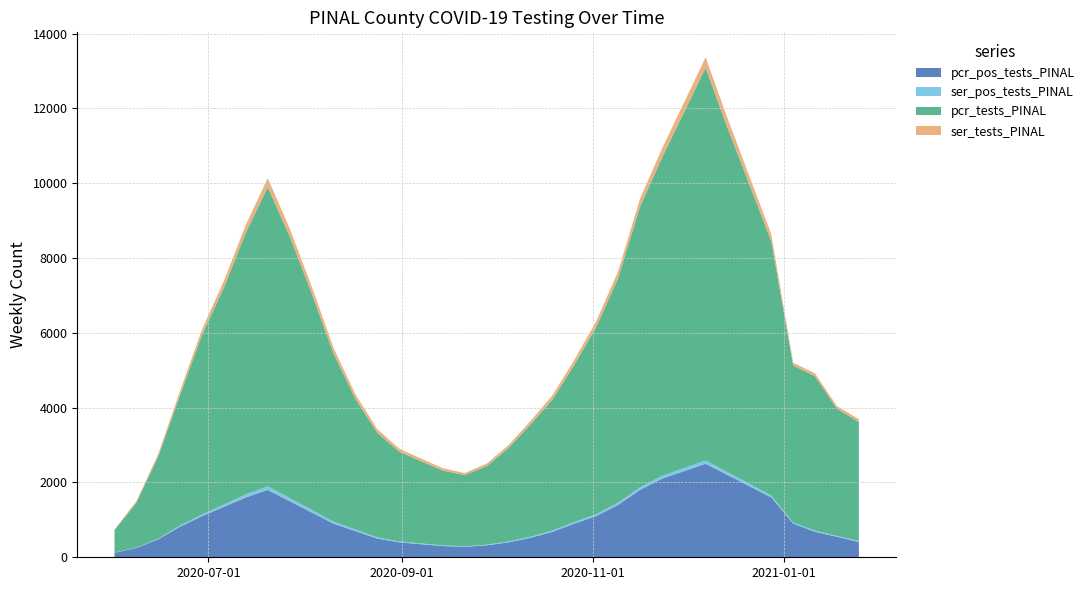

Reading left to right, extract all data points from this chart.

pcr_pos_tests_PINAL: 2020-06-01=120	2020-06-08=250	2020-06-15=480	2020-06-22=820	2020-06-29=1100	2020-07-06=1350	2020-07-13=1600	2020-07-20=1800	2020-07-27=1500	2020-08-03=1200	2020-08-10=900	2020-08-17=700	2020-08-24=500	2020-08-31=400	2020-09-07=350	2020-09-14=300	2020-09-21=280	2020-09-28=320	2020-10-05=400	2020-10-12=520	2020-10-19=680	2020-10-26=900	2020-11-02=1100	2020-11-09=1400	2020-11-16=1800	2020-11-23=2100	2020-11-30=2300	2020-12-07=2500	2020-12-14=2200	2020-12-21=1900	2020-12-28=1600	2021-01-04=901	2021-01-11=681	2021-01-18=549	2021-01-25=408
ser_pos_tests_PINAL: 2020-06-01=5	2020-06-08=10	2020-06-15=18	2020-06-22=30	2020-06-29=45	2020-07-06=60	2020-07-13=80	2020-07-20=95	2020-07-27=85	2020-08-03=70	2020-08-10=55	2020-08-17=42	2020-08-24=32	2020-08-31=25	2020-09-07=20	2020-09-14=18	2020-09-21=15	2020-09-28=18	2020-10-05=22	2020-10-12=28	2020-10-19=35	2020-10-26=42	2020-11-02=50	2020-11-09=58	2020-11-16=68	2020-11-23=75	2020-11-30=80	2020-12-07=85	2020-12-14=78	2020-12-21=65	2020-12-28=50	2021-01-04=25	2021-01-11=33	2021-01-18=21	2021-01-25=29
pcr_tests_PINAL: 2020-06-01=600	2020-06-08=1200	2020-06-15=2200	2020-06-22=3500	2020-06-29=4800	2020-07-06=5800	2020-07-13=7000	2020-07-20=8000	2020-07-27=7000	2020-08-03=5800	2020-08-10=4500	2020-08-17=3500	2020-08-24=2800	2020-08-31=2400	2020-09-07=2200	2020-09-14=2000	2020-09-21=1900	2020-09-28=2100	2020-10-05=2500	2020-10-12=3000	2020-10-19=3500	2020-10-26=4200	2020-11-02=5000	2020-11-09=6000	2020-11-16=7500	2020-11-23=8500	2020-11-30=9500	2020-12-07=10500	2020-12-14=9200	2020-12-21=8000	2020-12-28=6800	2021-01-04=4200	2021-01-11=4127	2021-01-18=3402	2021-01-25=3181
ser_tests_PINAL: 2020-06-01=20	2020-06-08=40	2020-06-15=70	2020-06-22=110	2020-06-29=150	2020-07-06=180	2020-07-13=210	2020-07-20=240	2020-07-27=210	2020-08-03=180	2020-08-10=150	2020-08-17=120	2020-08-24=95	2020-08-31=80	2020-09-07=70	2020-09-14=62	2020-09-21=58	2020-09-28=65	2020-10-05=78	2020-10-12=95	2020-10-19=110	2020-10-26=130	2020-11-02=155	2020-11-09=180	2020-11-16=210	2020-11-23=240	2020-11-30=260	2020-12-07=280	2020-12-14=255	2020-12-21=220	2020-12-28=185	2021-01-04=75	2021-01-11=73	2021-01-18=68	2021-01-25=73